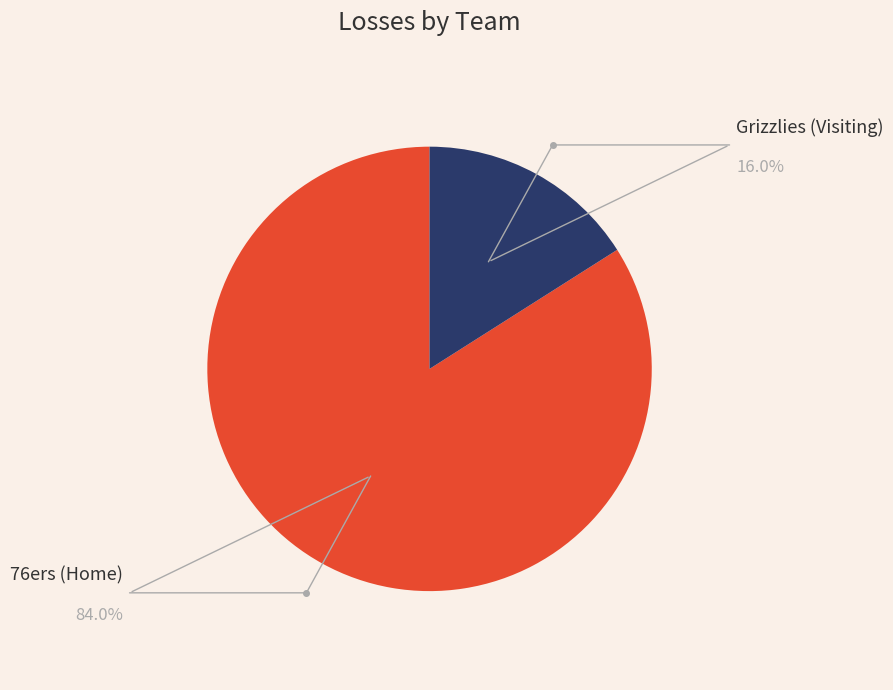

To the nearest percent, what is the difference between the largest and smallest slice percentages?

68%